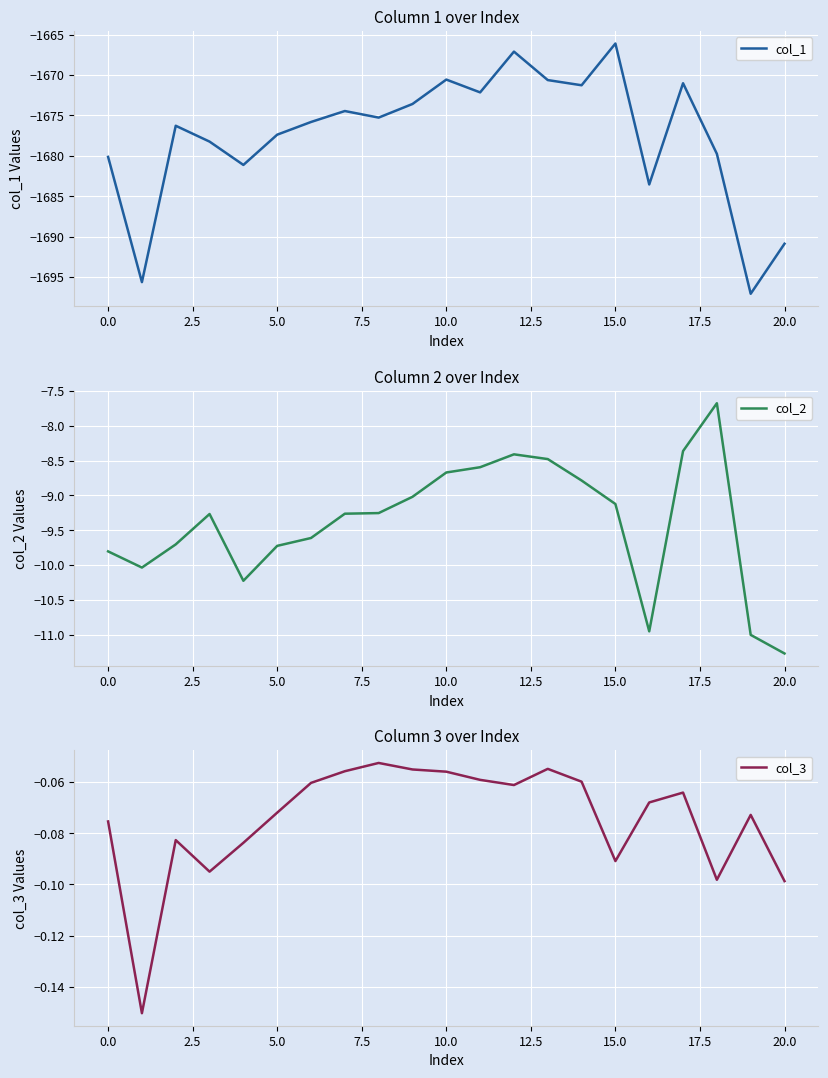

Which label corresponds to the smallest value in the chart?

19